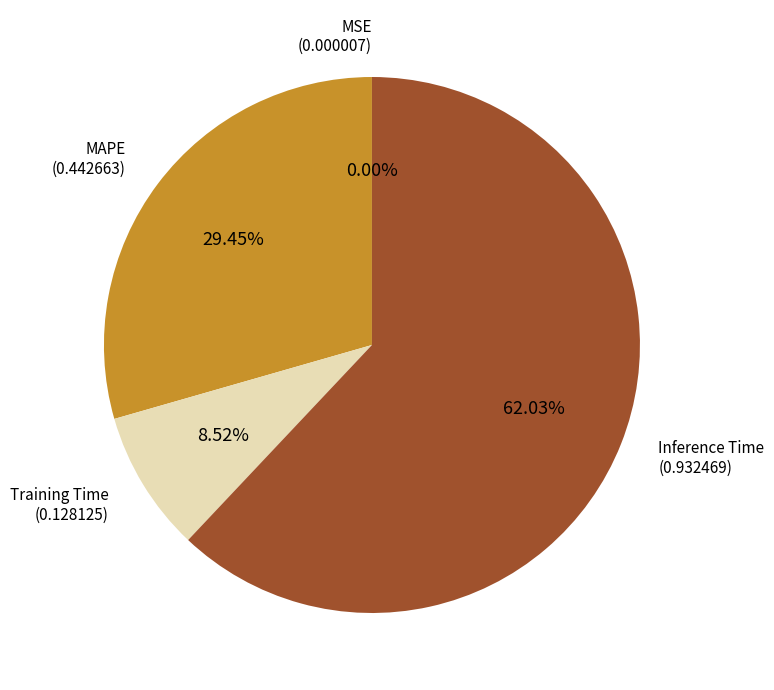

Is it true that Inference Time is 74% of the pie?

False